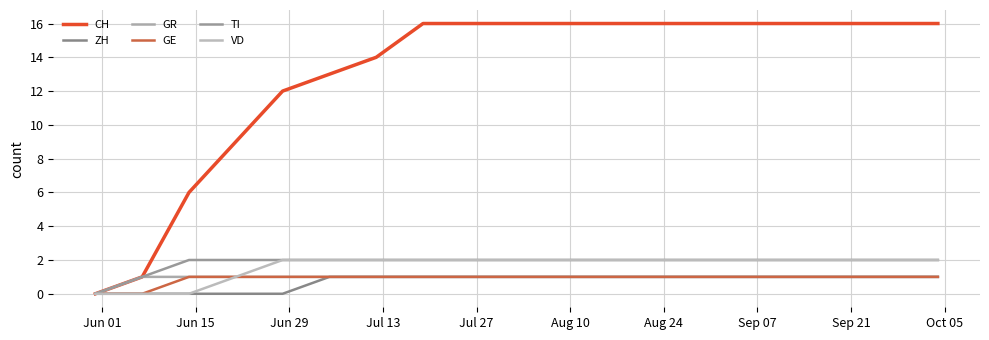

How many lines are shown in the chart?

6